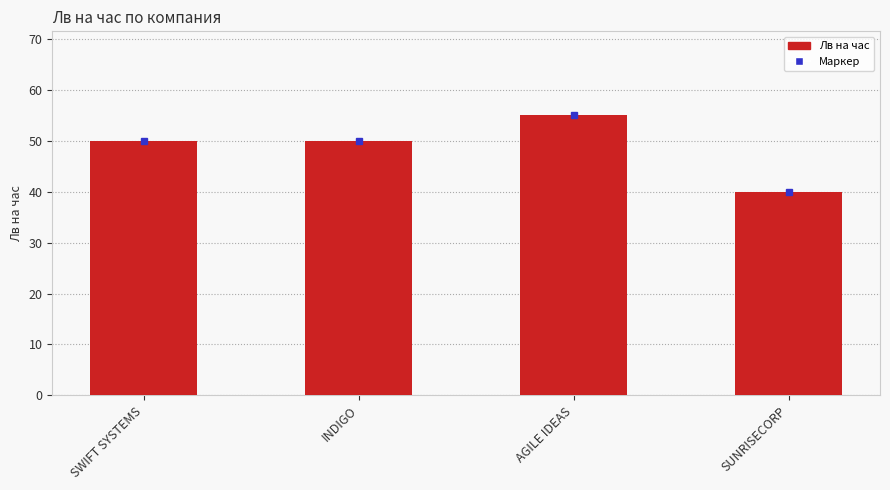

What is the ratio of the value at SWIFT SYSTEMS to the value at INDIGO?

1.0